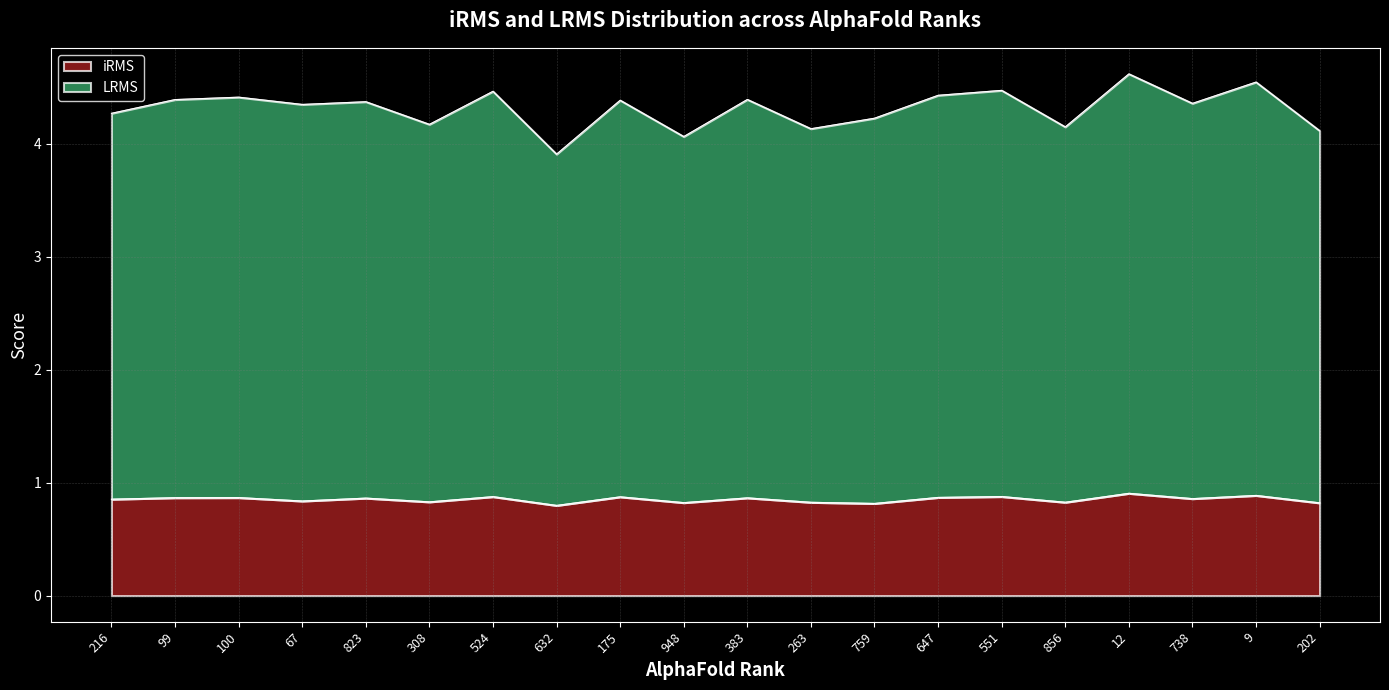

Is it true that iRMS equals 0.4 at 823?

False